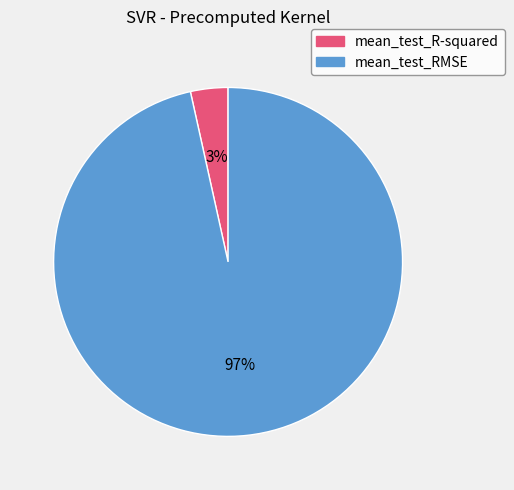

Count the number of slices in the pie.

2